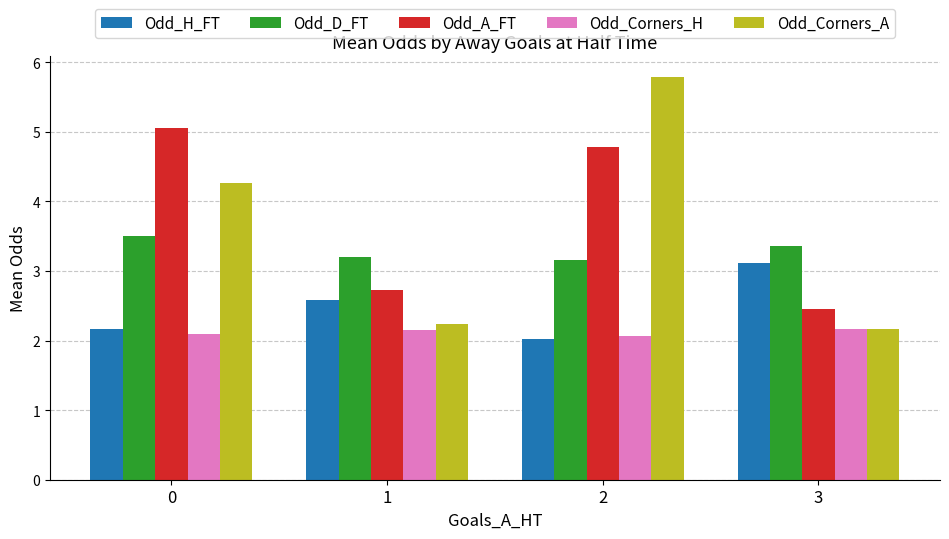

How many bars are there in each group?

5